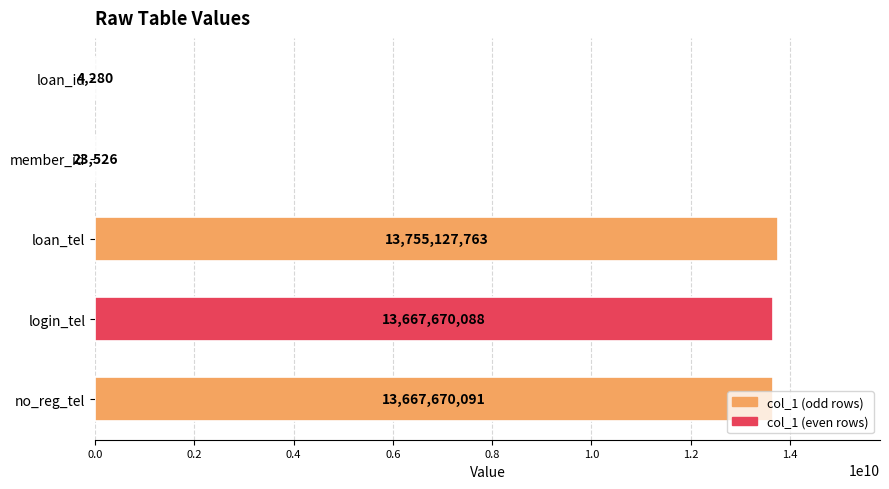

What is the sum of all values?

41090495748